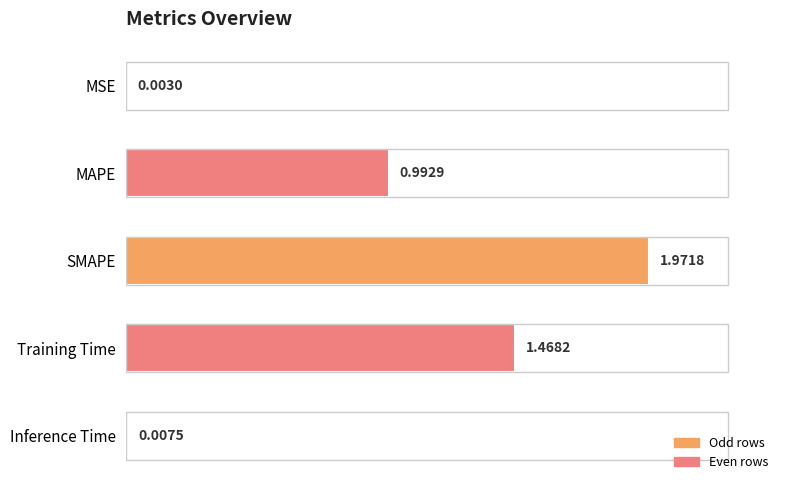

What is the change in value from MSE to SMAPE?

+2.0